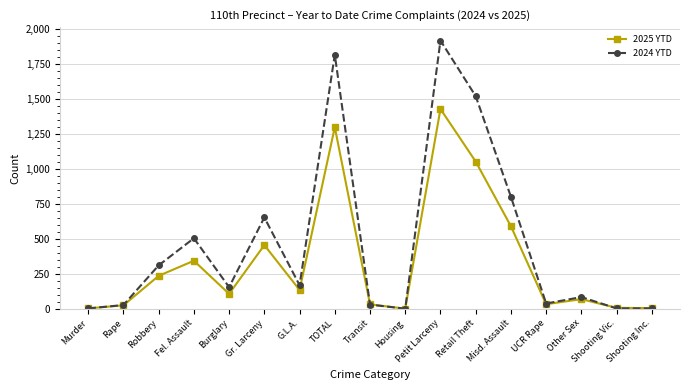

What position from the right is Petit Larceny?

7